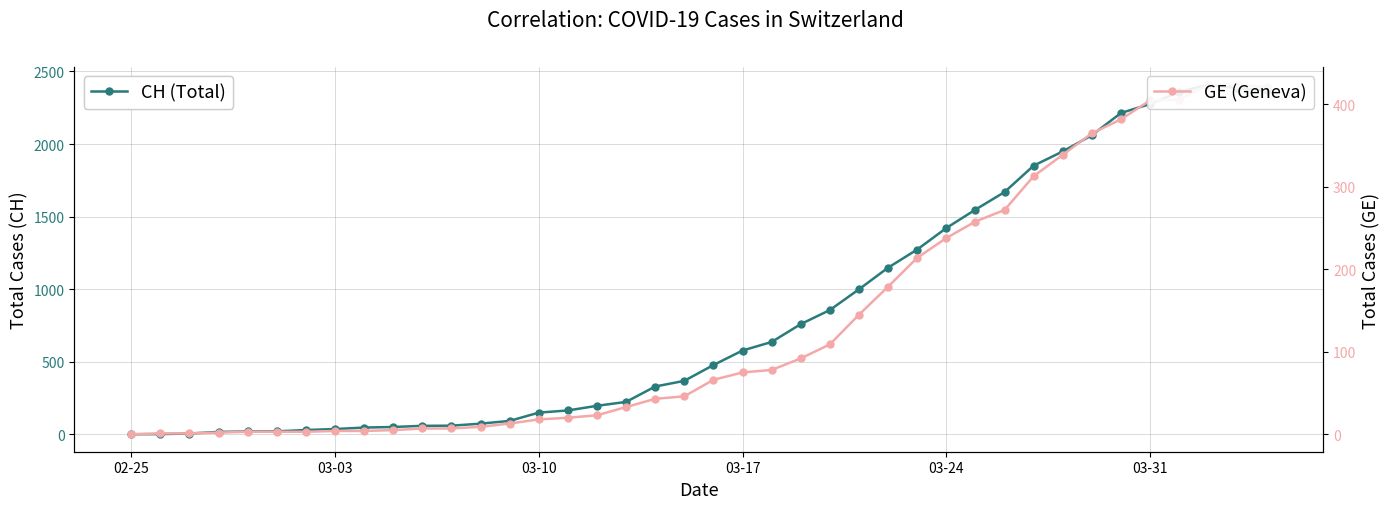

List the series in order of their overall mean, lowest first.

GE (Geneva), CH (Total)